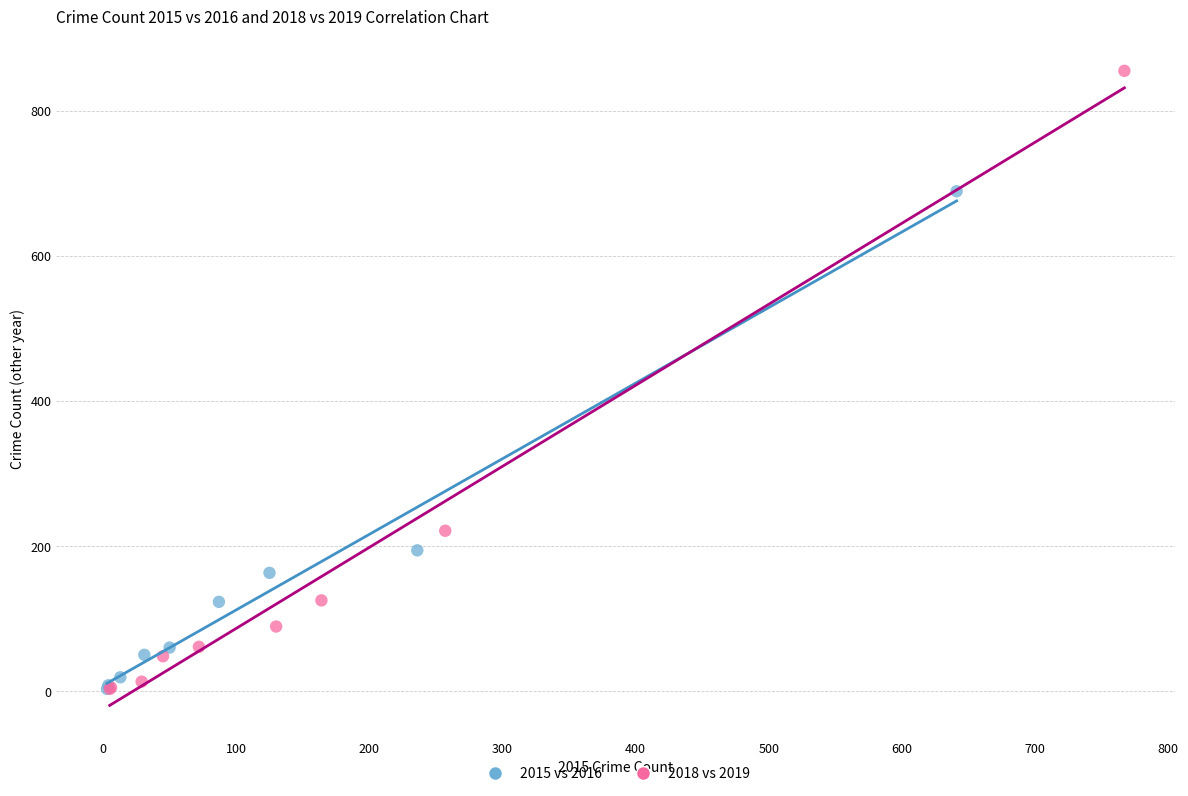

What are all the series names shown in the legend?

2015 vs 2016, 2018 vs 2019